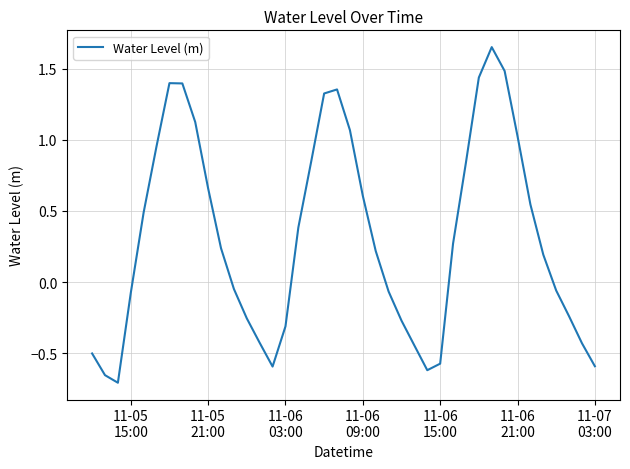

What is the difference between the maximum and minimum values?

2.4